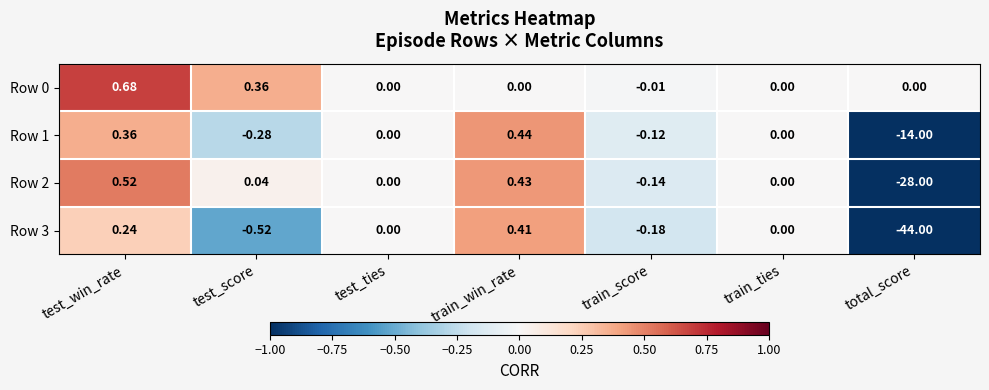

How many data points in Row 0 are less than 0?

1